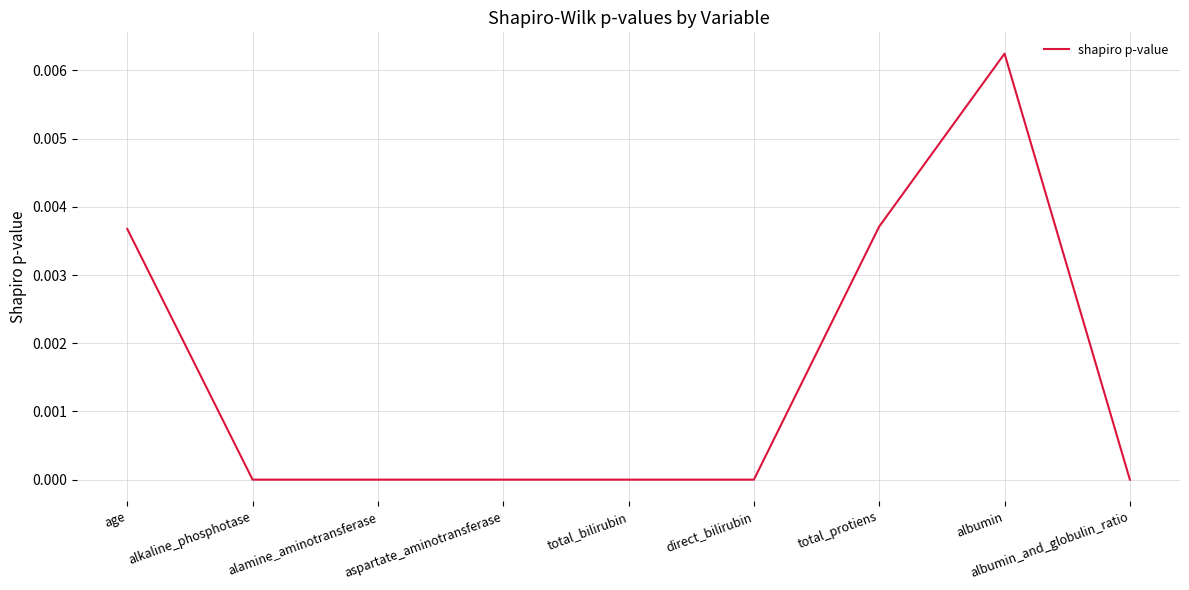

How many series are shown in this chart?

1